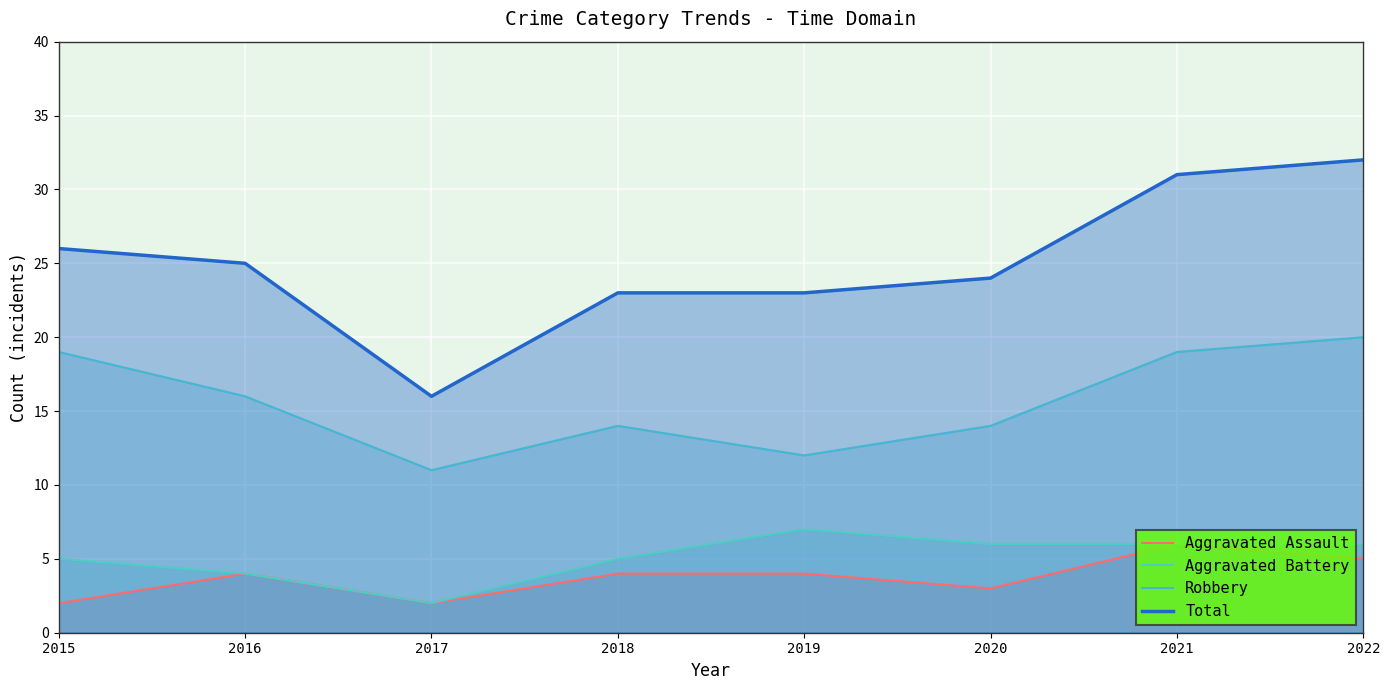

True or false: Aggravated Assault has more than 2 points higher than both neighbors.

False